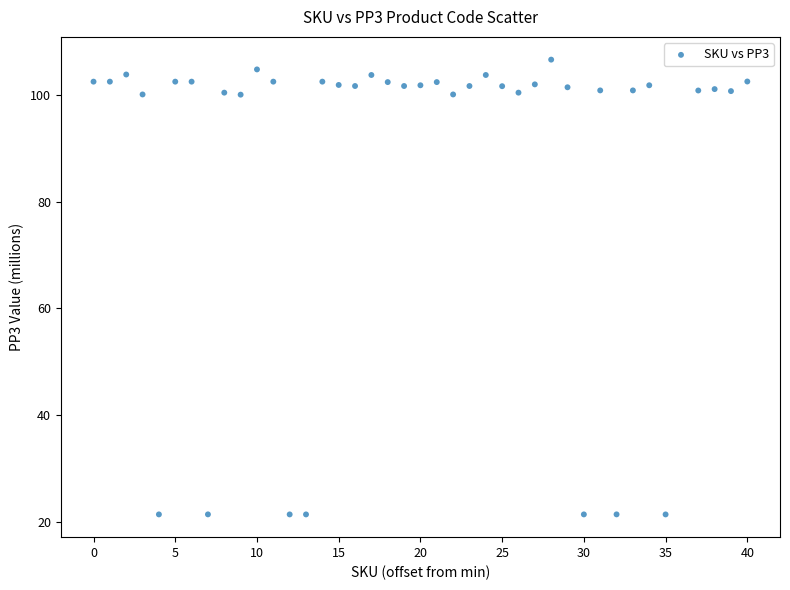

What is the range of Y values (max minus min)?

85.2